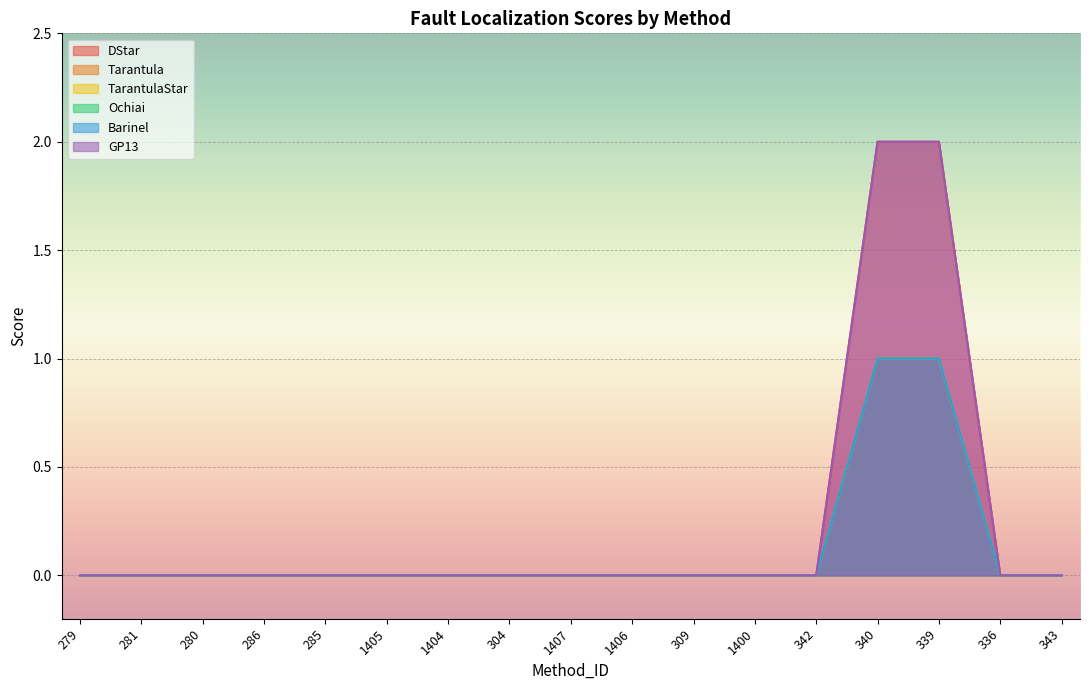

How many distinct data groups are displayed?

6